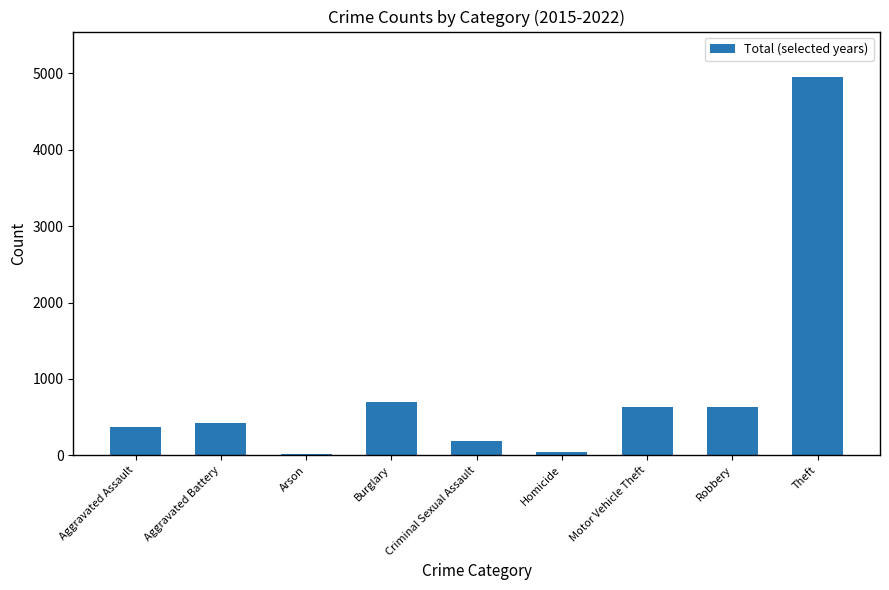

True or false: the data shows 286 at Robbery.

False